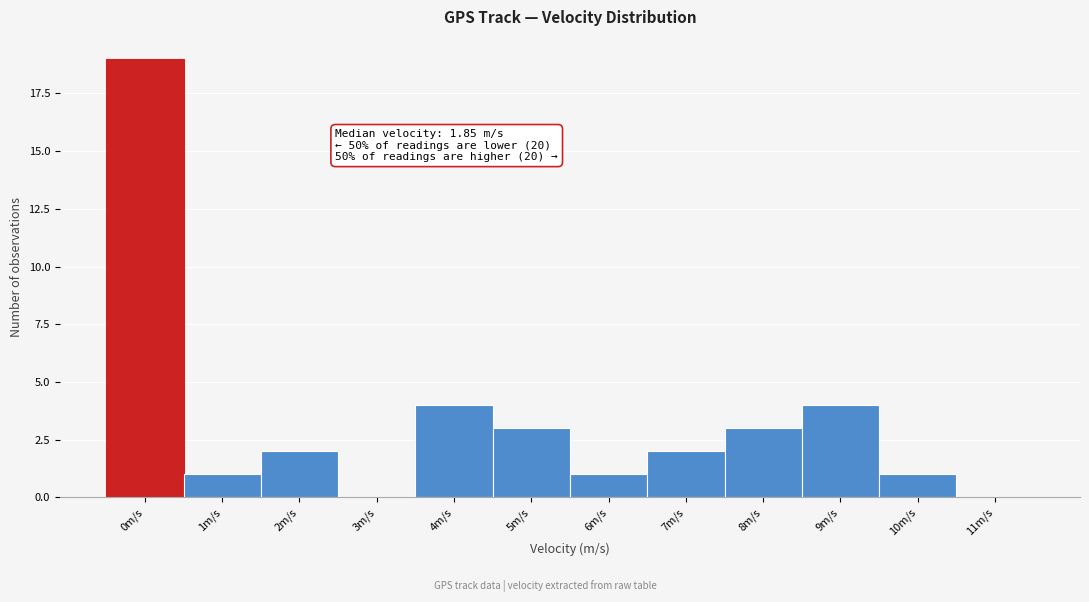

Reading right to left, list all the values displayed in this chart.

11m/s=0	10m/s=1	9m/s=4	8m/s=3	7m/s=2	6m/s=1	5m/s=3	4m/s=4	3m/s=0	2m/s=2	1m/s=1	0m/s=19